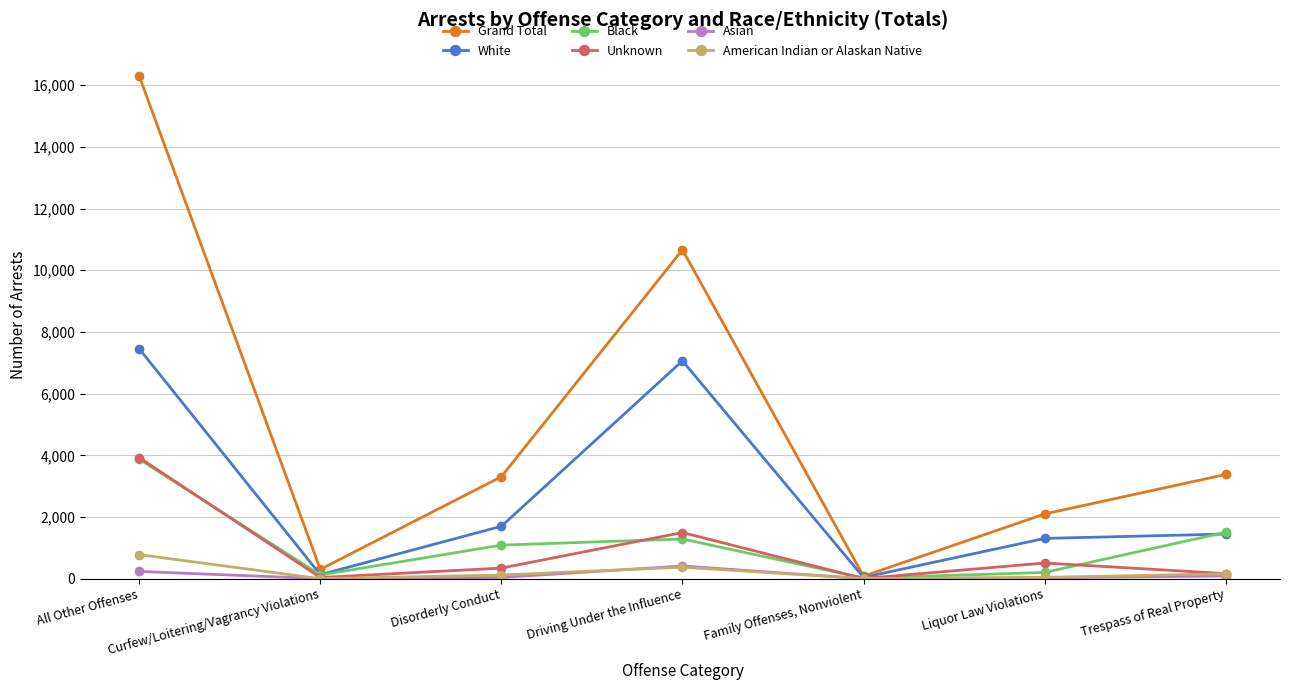

The value of American Indian or Alaskan Native at Curfew/Loitering/Vagrancy Violations is 3. True or false?

True